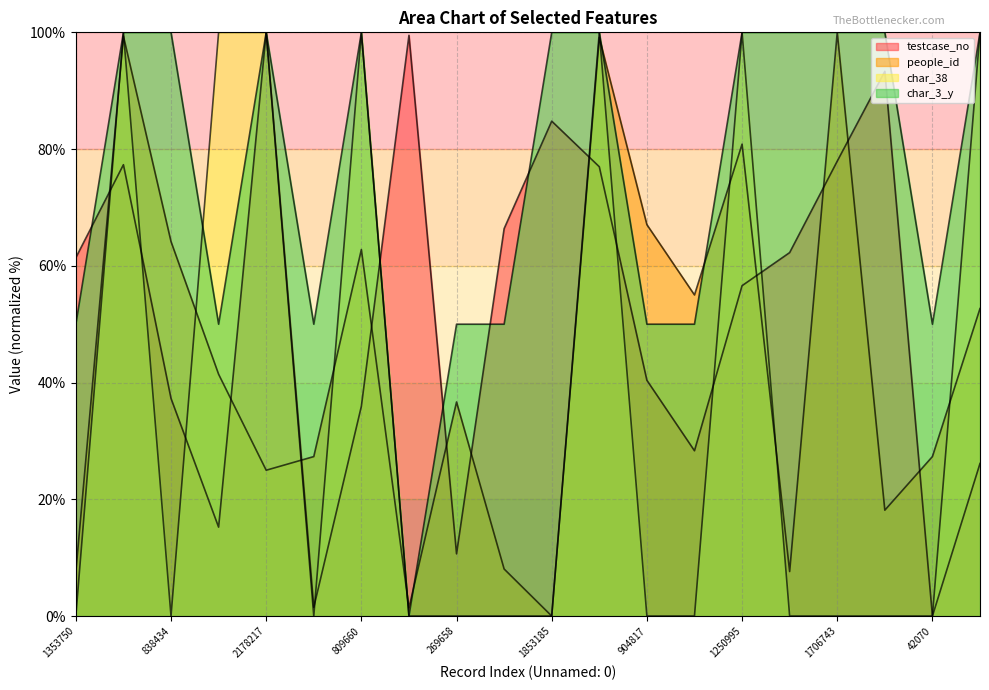

What position from the left is 1693794?

2